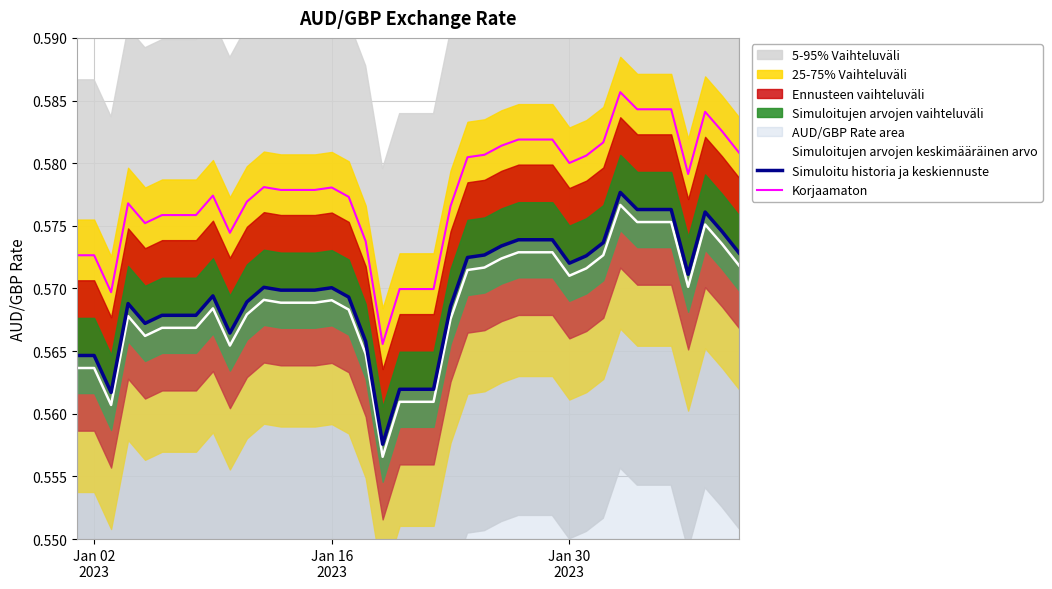

True or false: Simuloitujen arvojen keskimääräinen arvo and Korjaamaton intersect in this chart.

False